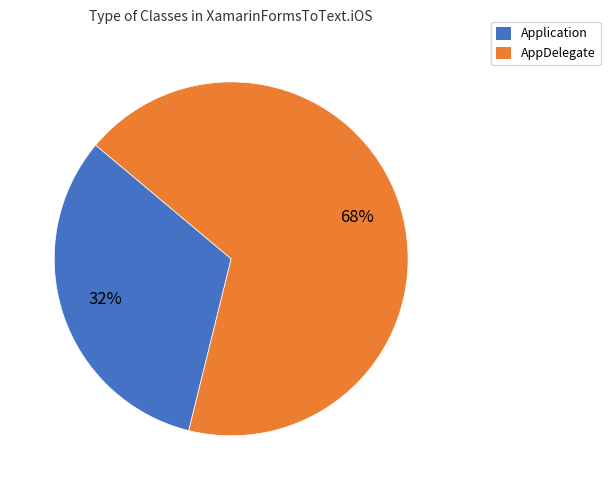

Which slice is the largest?

AppDelegate